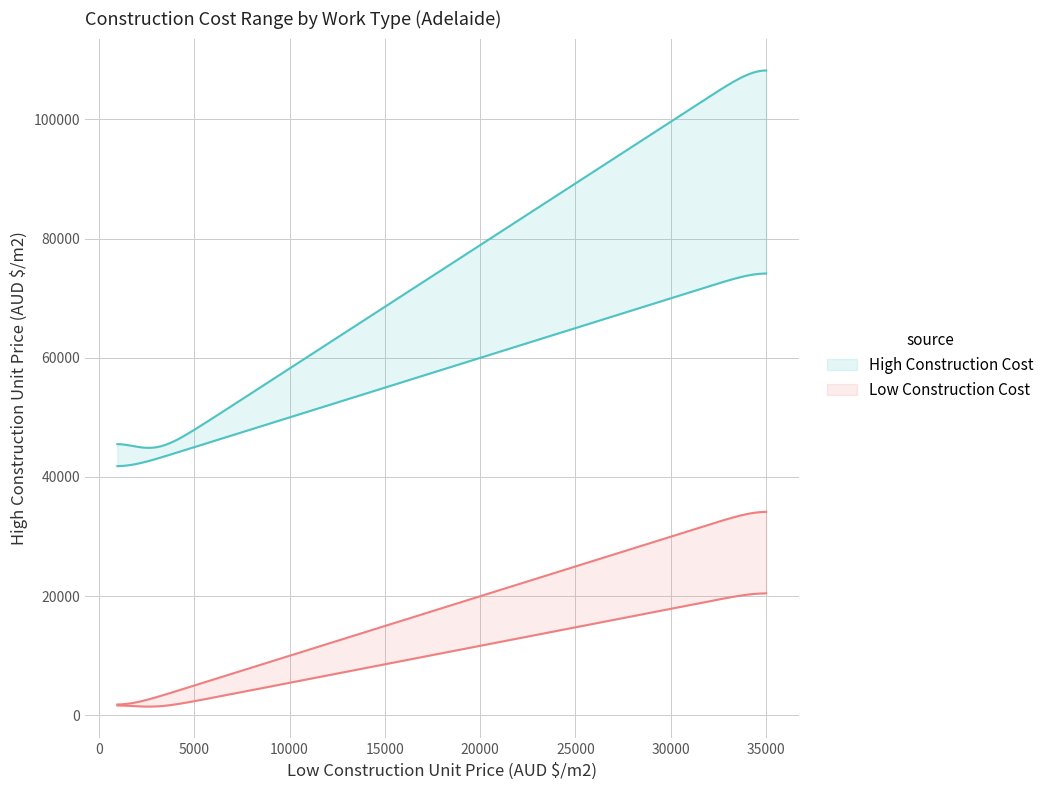

What is the smallest value displayed?

970